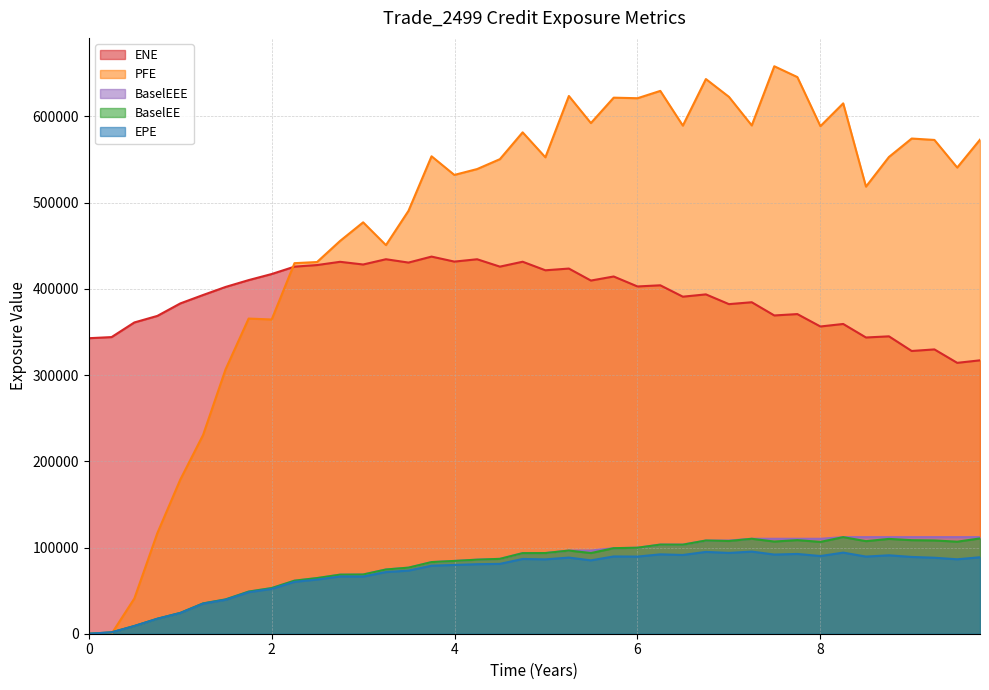

True or false: PFE has more than 1 points higher than both neighbors.

True